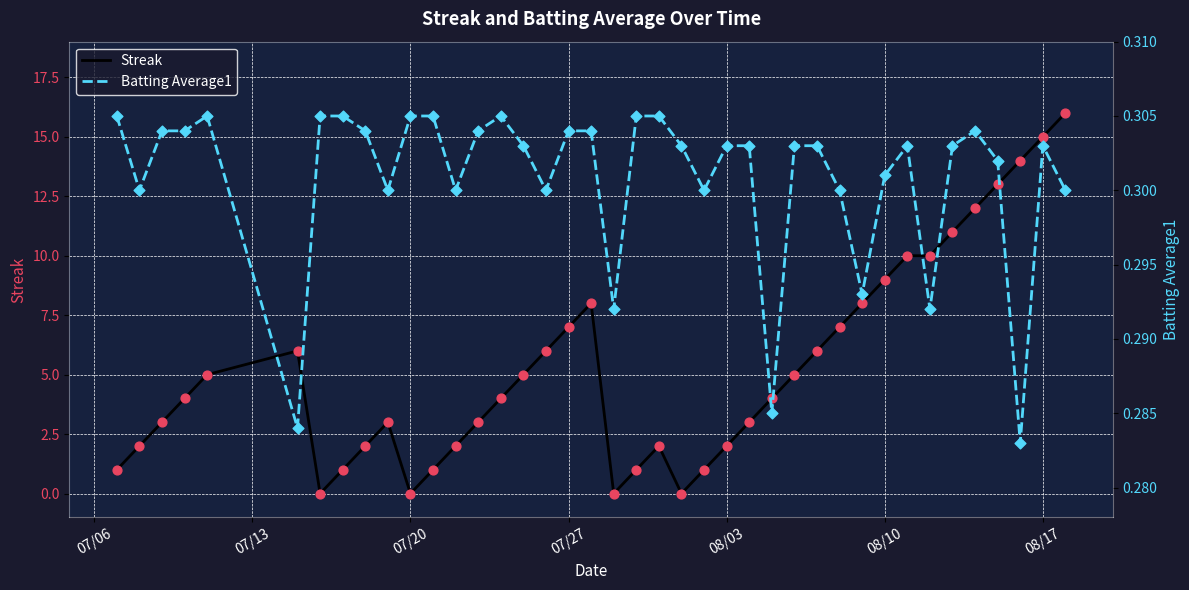

Which series has the largest Y range (max minus min)?

Streak